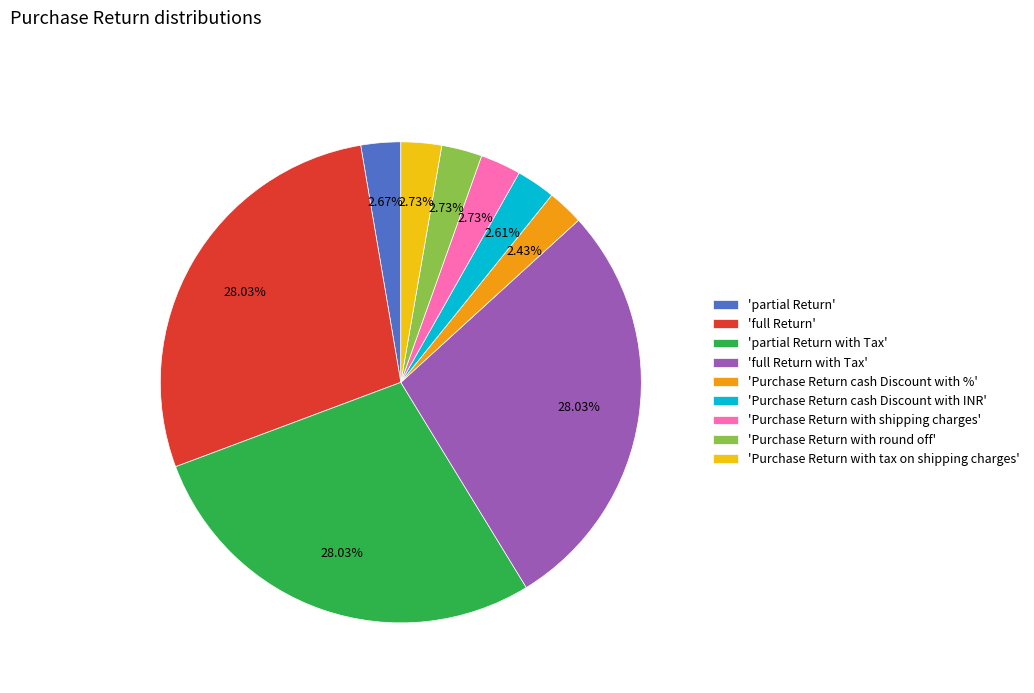

Do 'Purchase Return with round off' and 'partial Return with Tax' together represent more than half of the pie?

No